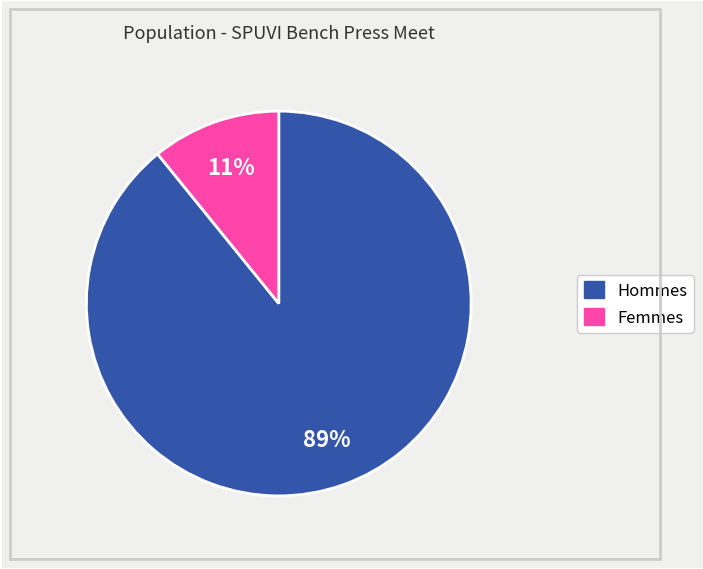

To the nearest percent, what is the average slice percentage?

50%